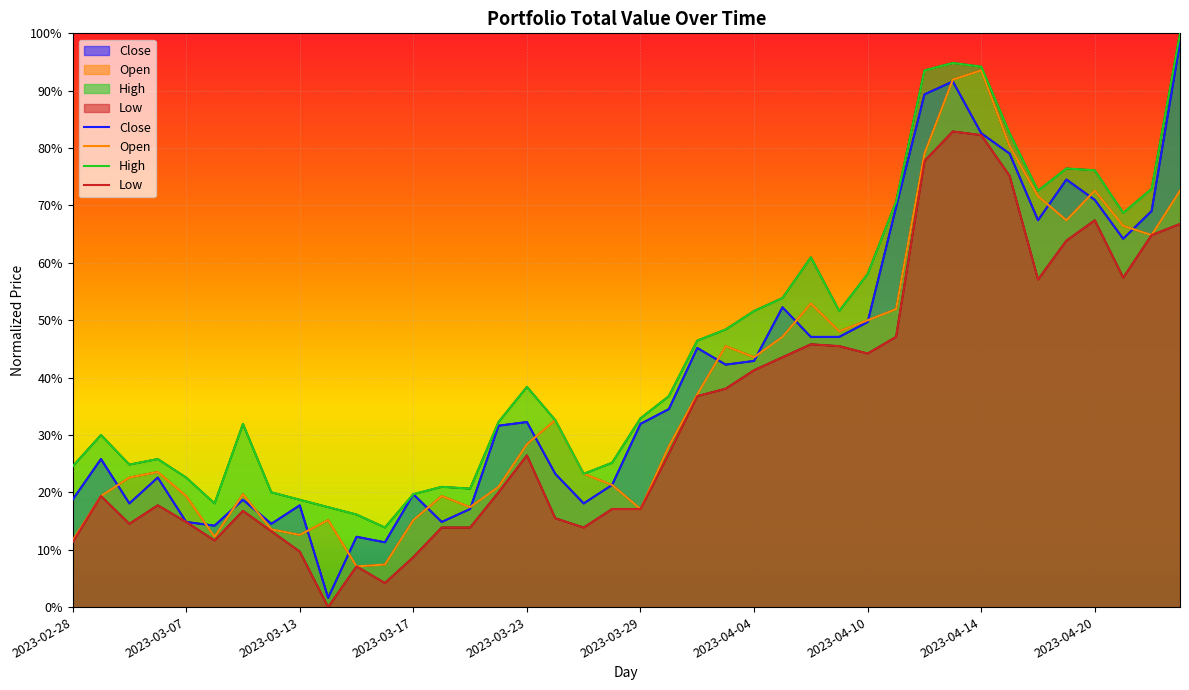

Between 38 and 39, which is larger?

39